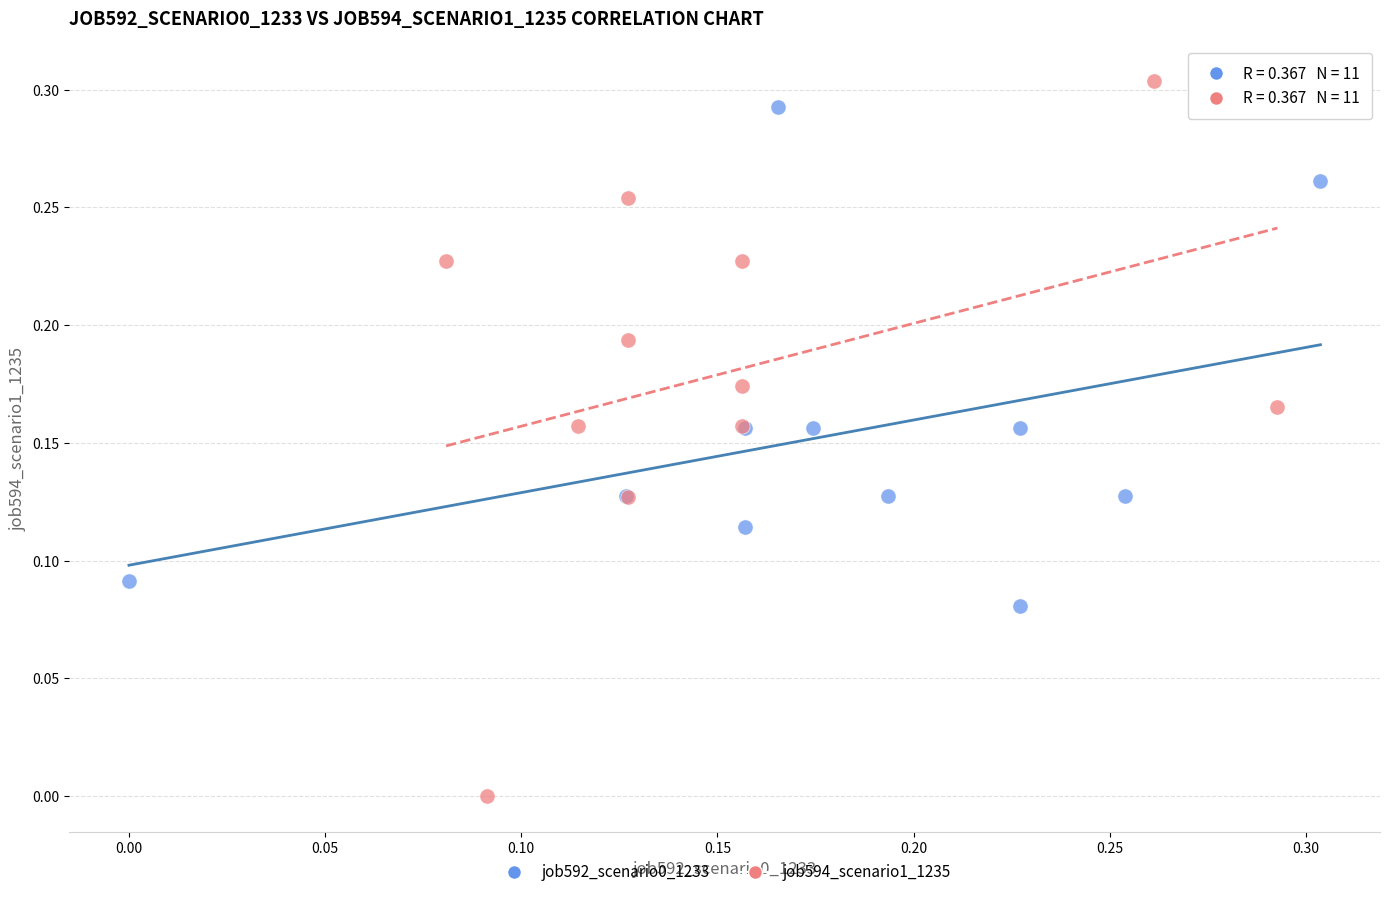

Which series reaches the minimum Y coordinate?

job594_scenario1_1235